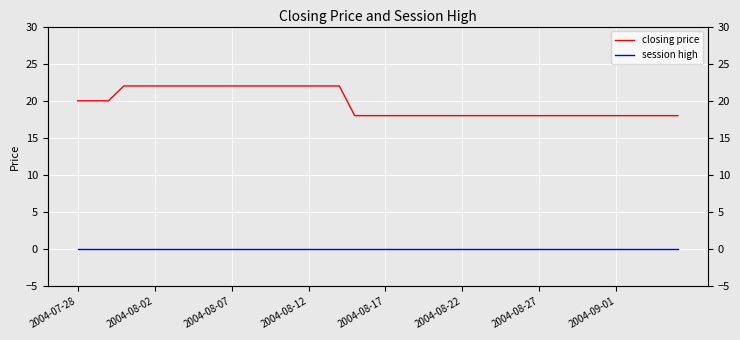

At which label is closing price closest to 20?

2004-07-28